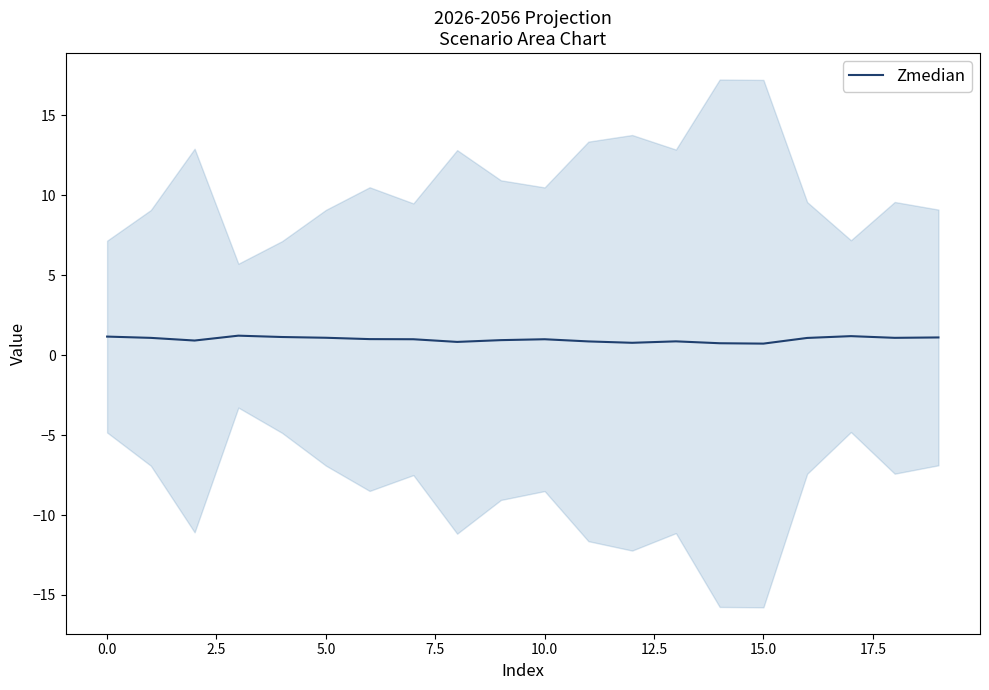

Reading left to right, extract all data points from this chart.

1.2	1.1	0.9	1.2	1.1	1.1	1.0	1.0	0.8	0.9	1.0	0.9	0.8	0.9	0.7	0.7	1.1	1.2	1.1	1.1